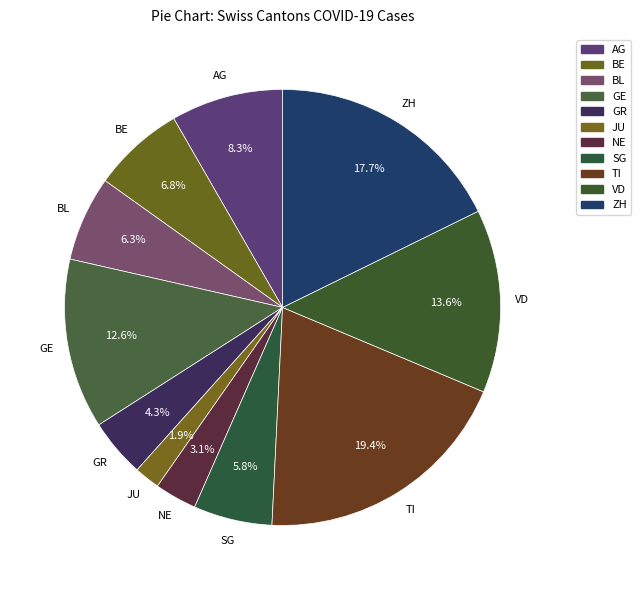

How many segments does this pie chart have?

11